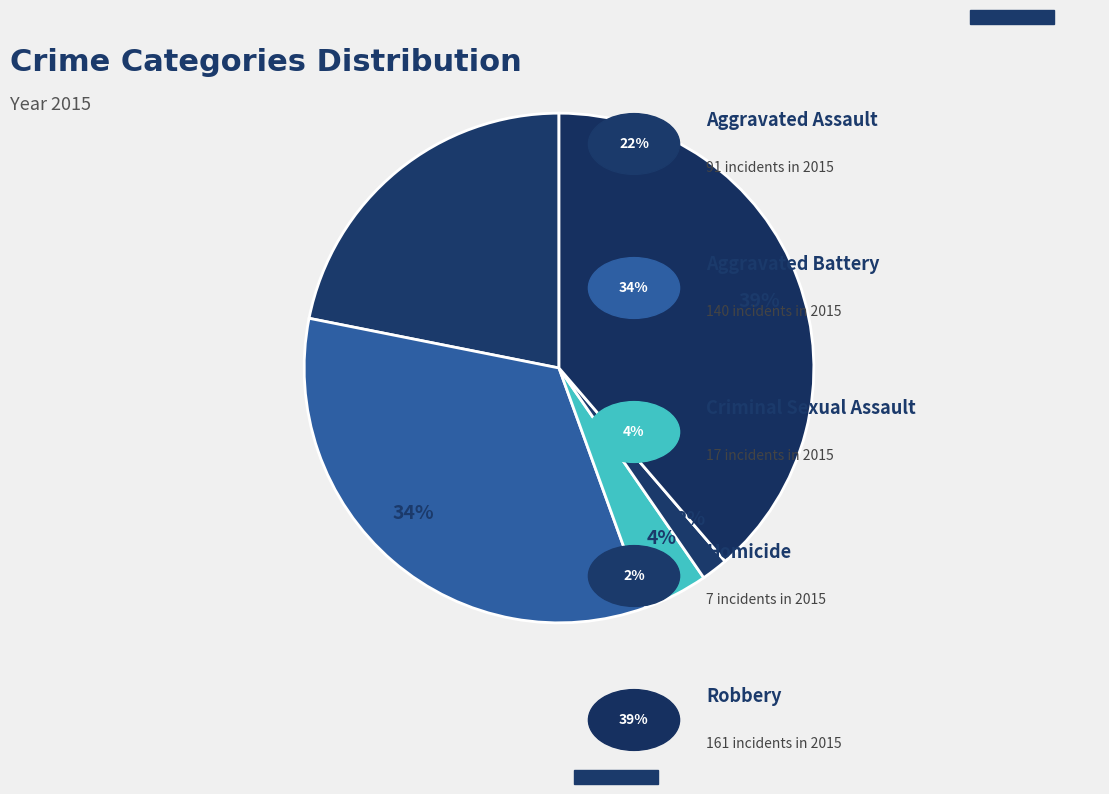

Count the number of slices in the pie.

5